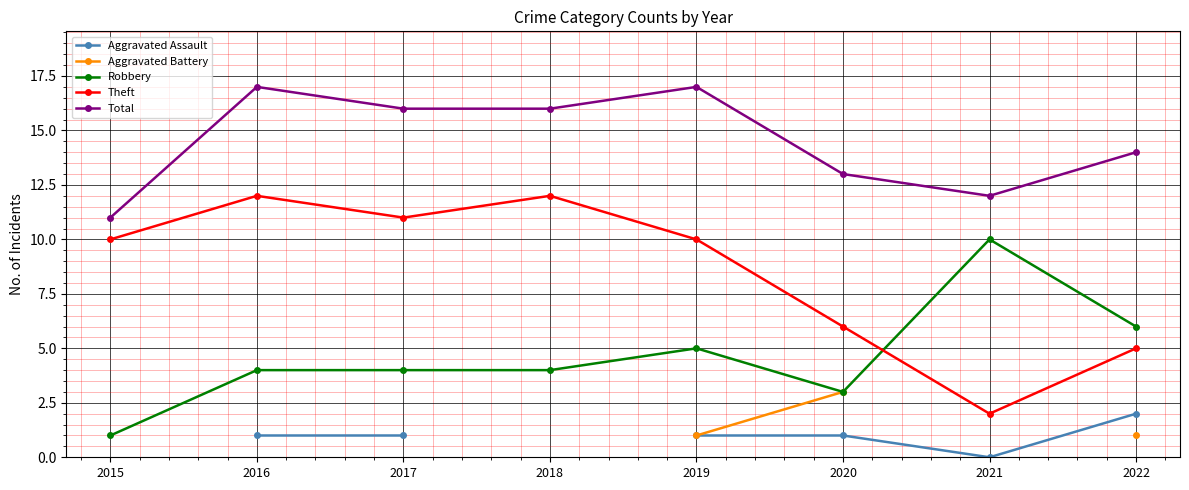

Where is the first local maximum for Total?

2016